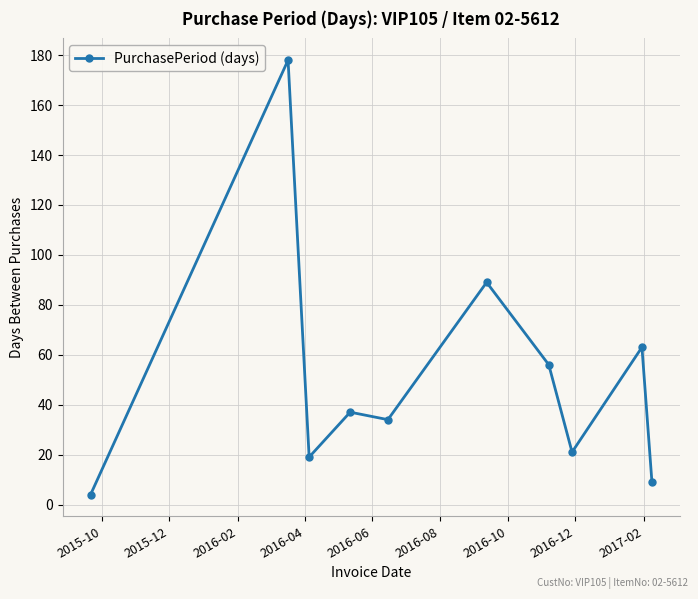

What is the difference between the second highest and second lowest values?

80